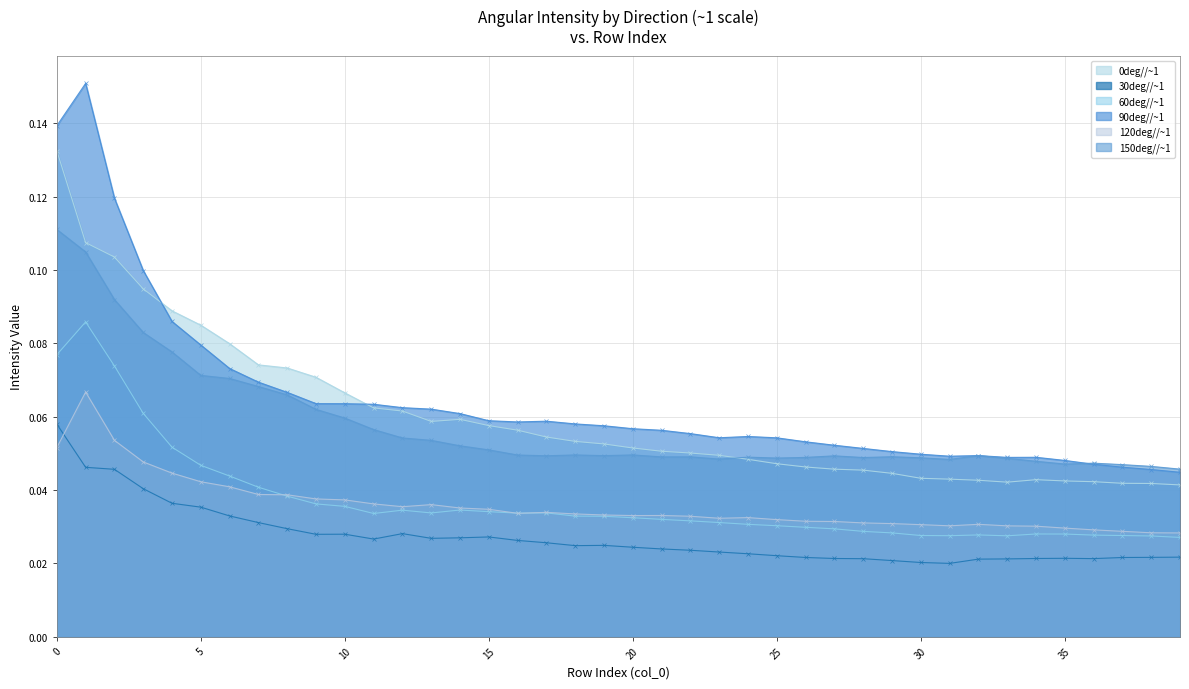

How many lines are shown in the chart?

6